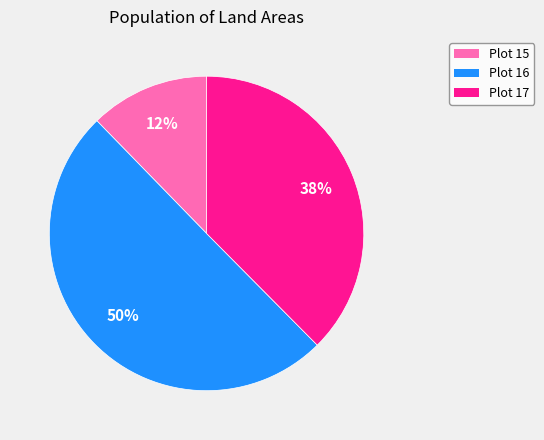

Combined, do Plot 15 and Plot 16 account for over 50%?

Yes